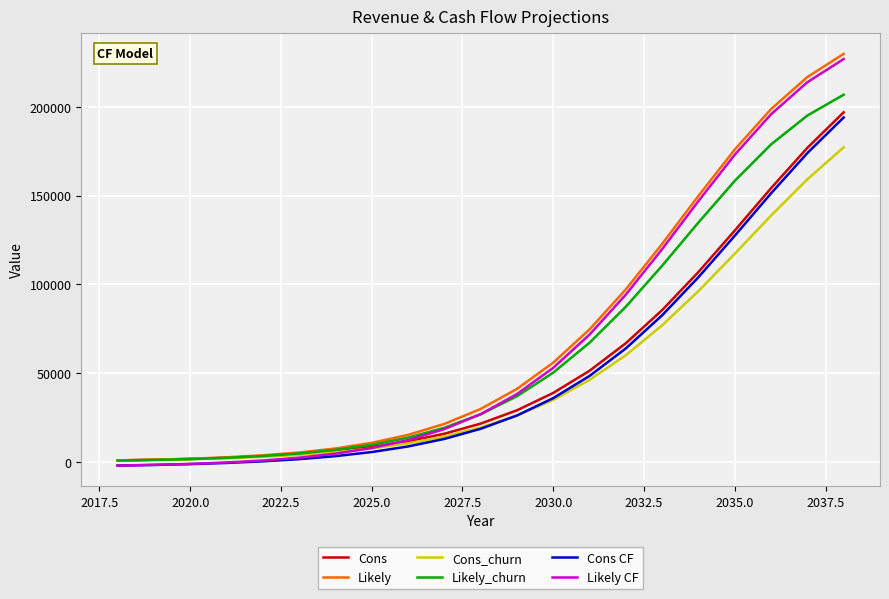

What are all the series names shown in the legend?

Cons, Likely, Cons_churn, Likely_churn, Cons CF, Likely CF